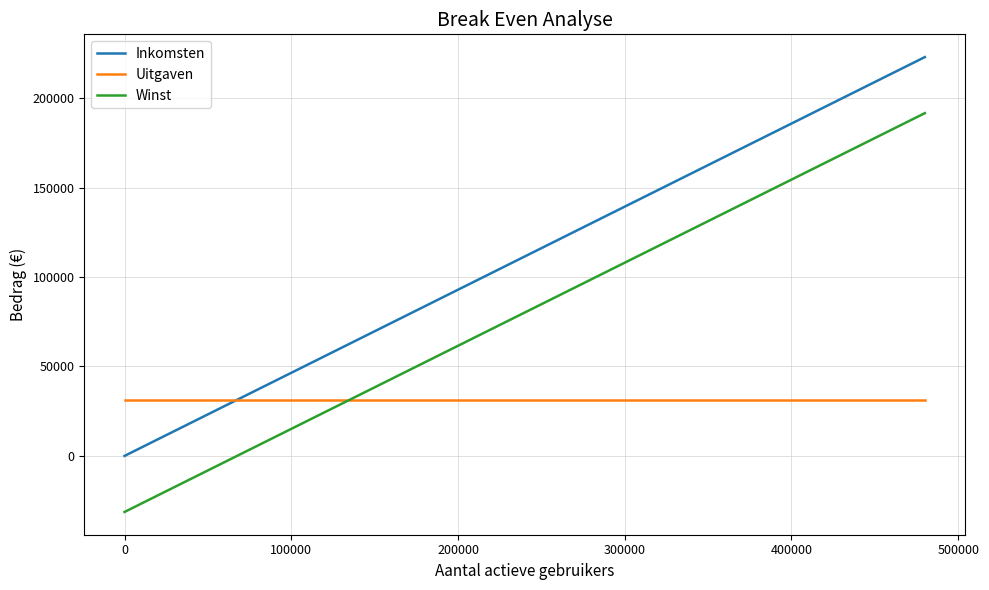

Rank the series by their average value, from lowest to highest.

Uitgaven, Winst, Inkomsten